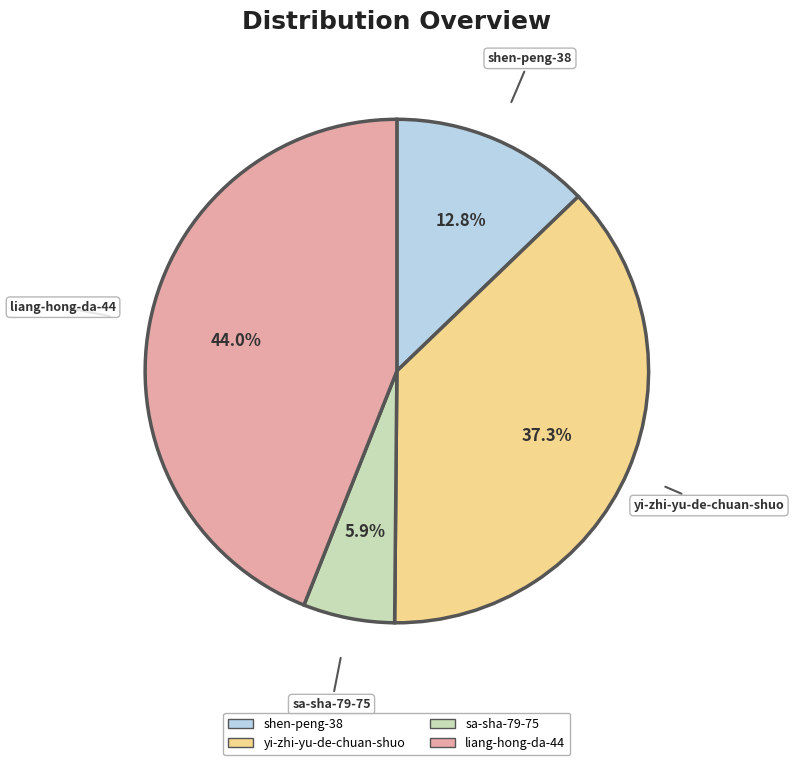

What is the smallest slice in the pie chart?

sa-sha-79-75